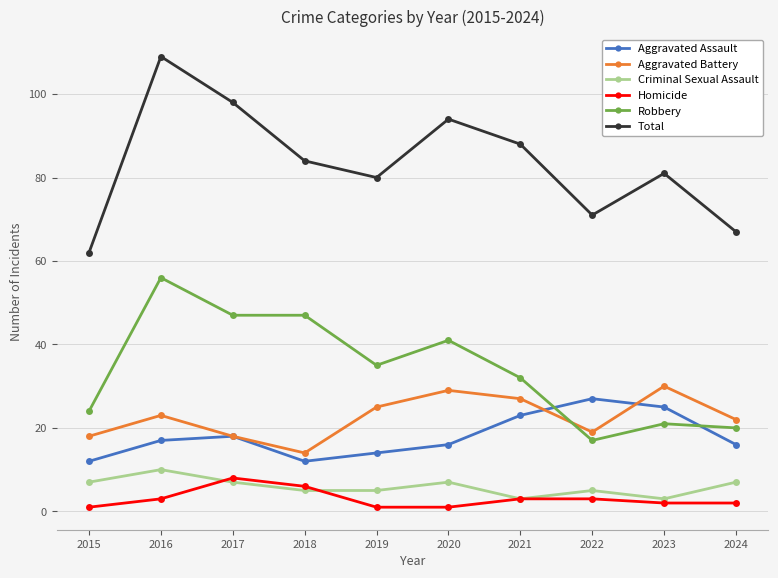

Does the chart display data point markers on the line(s)?

Yes